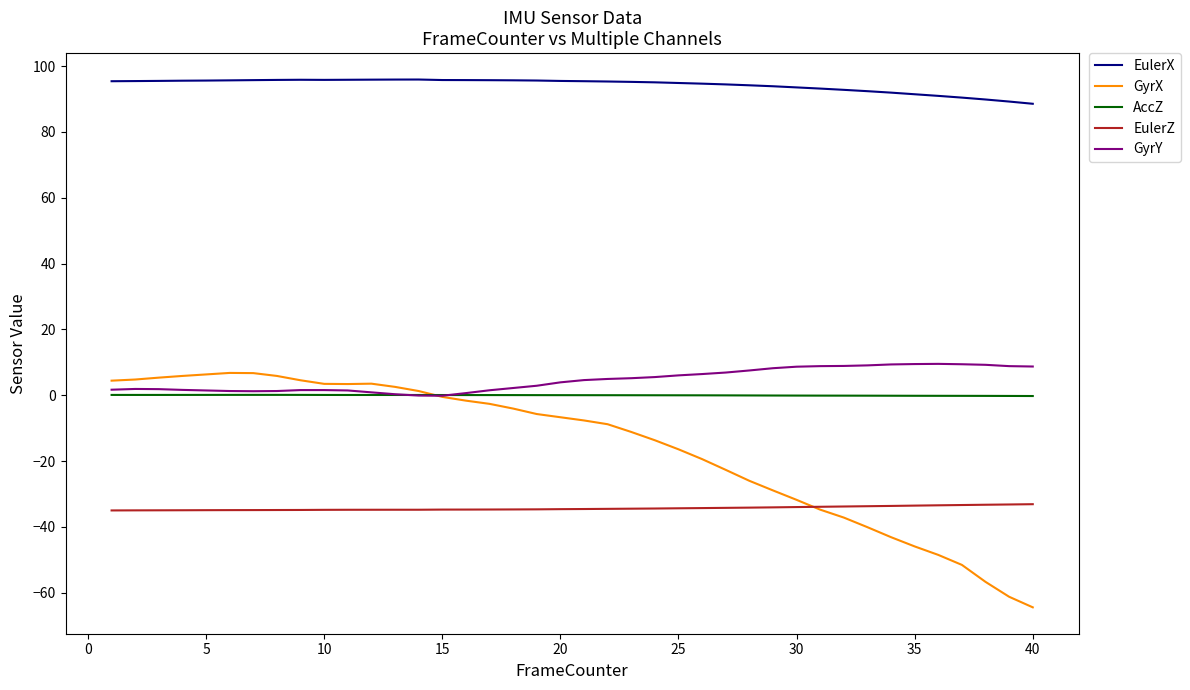

What is the greatest value displayed?

95.9